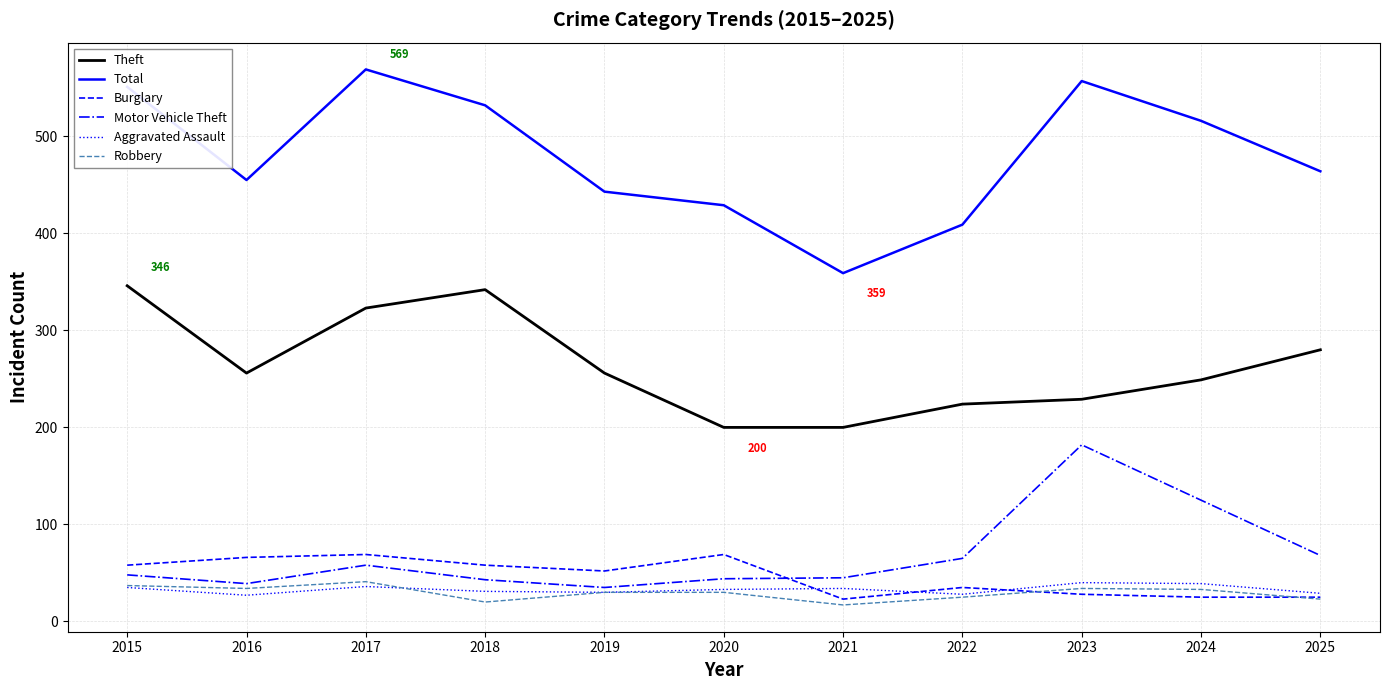

Which series has the largest range (max minus min)?

Total